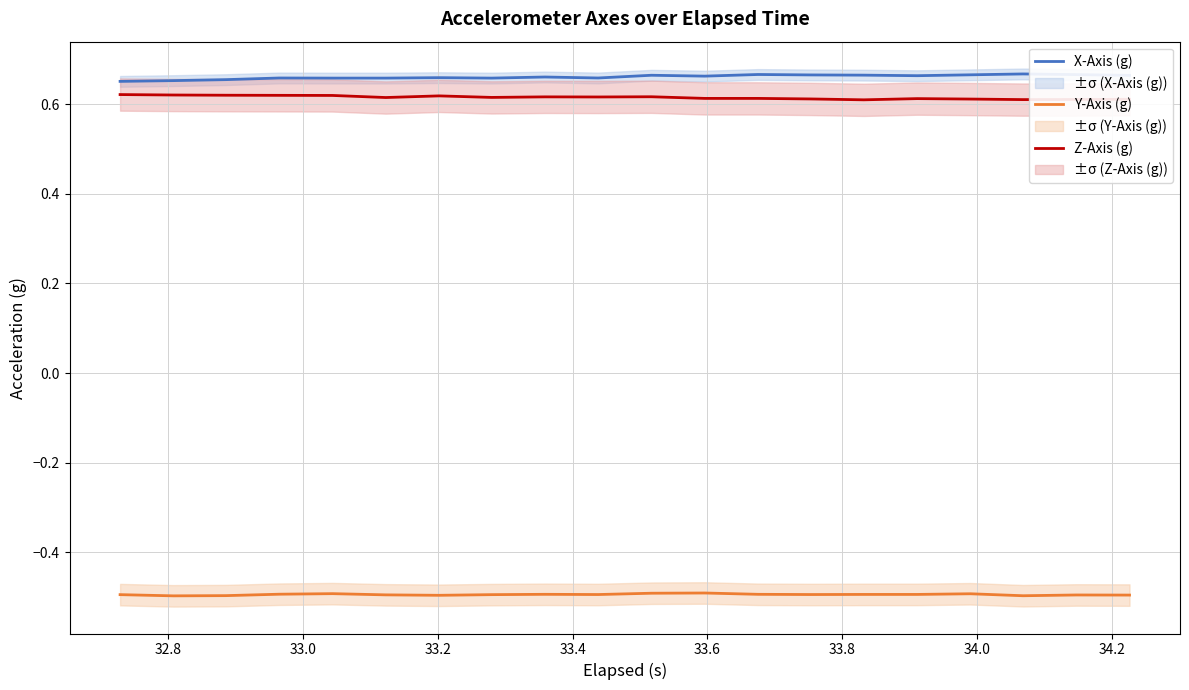

What is the smallest value displayed?

-0.5